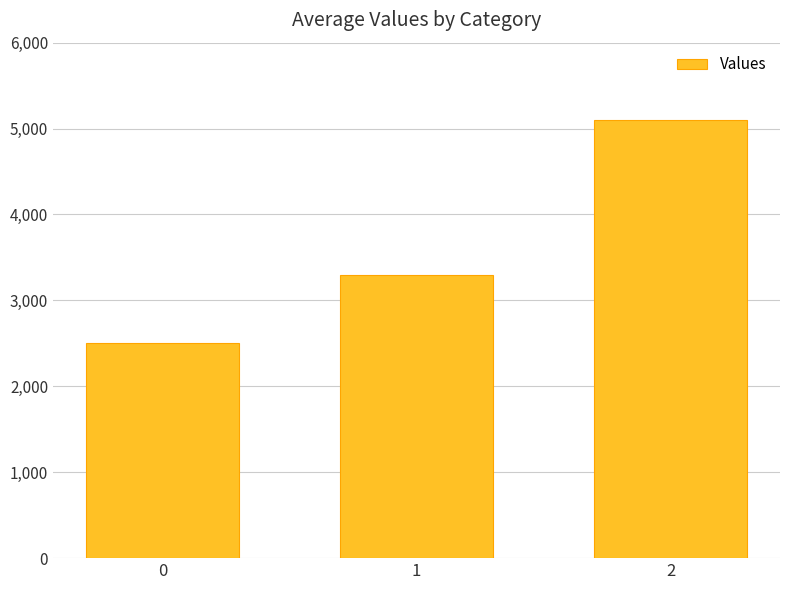

What is the value of the 1st bar from the left?

2500